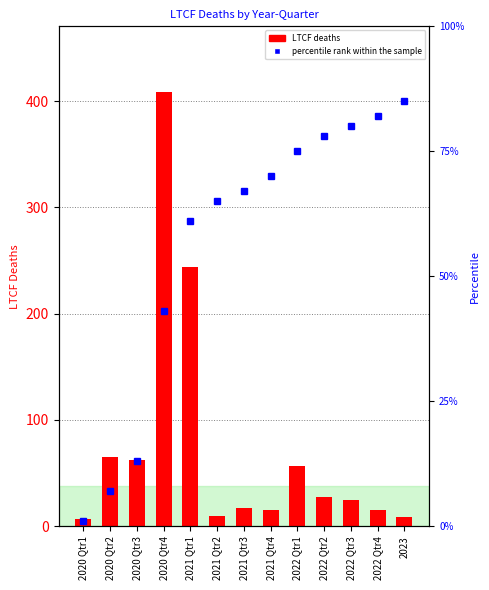

What is the approximate value of percentile rank within the sample at 2022 Qtr1, to the nearest 5?

75